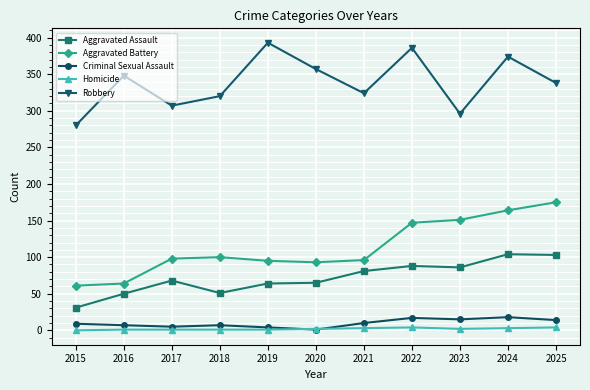

Which series has the largest total across all categories?

Robbery